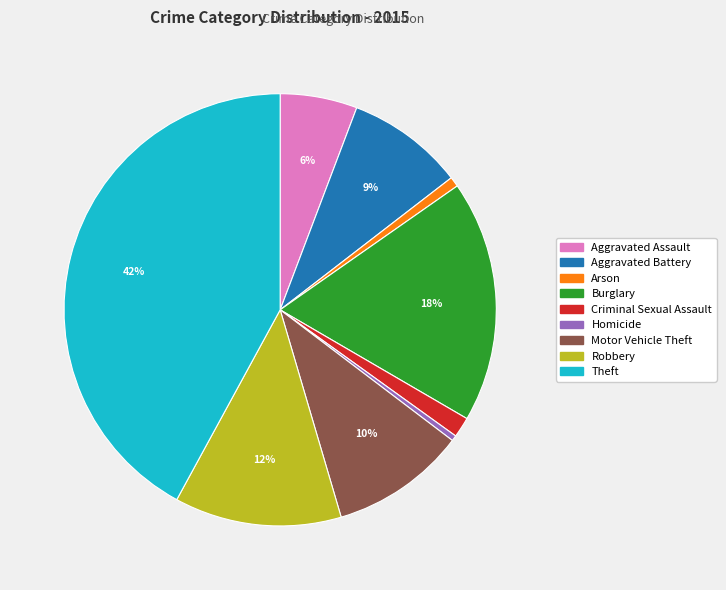

Between Theft and Motor Vehicle Theft, which is larger?

Theft